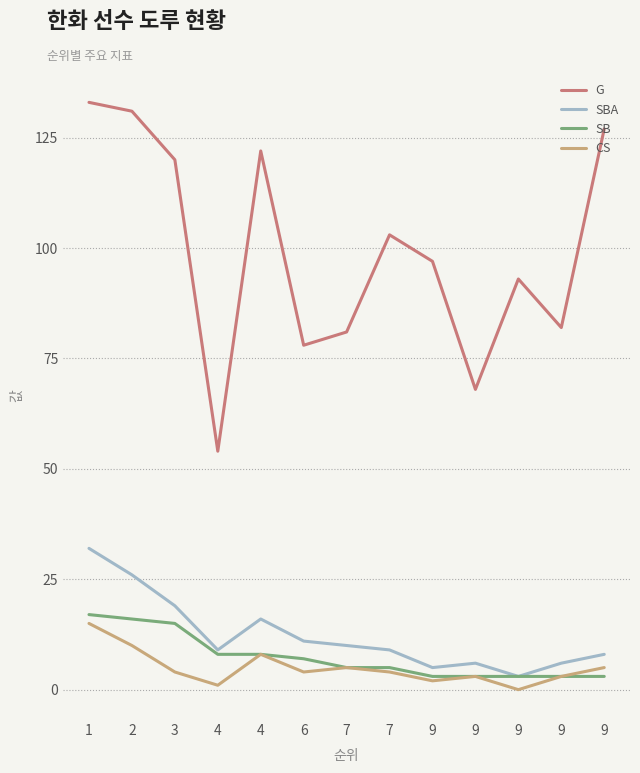

Reading left to right, list all the values displayed in this chart.

G: 133	131	120	54	122	78	81	103	97	68	93	82	127
SBA: 32	26	19	9	16	11	10	9	5	6	3	6	8
SB: 17	16	15	8	8	7	5	5	3	3	3	3	3
CS: 15	10	4	1	8	4	5	4	2	3	0	3	5